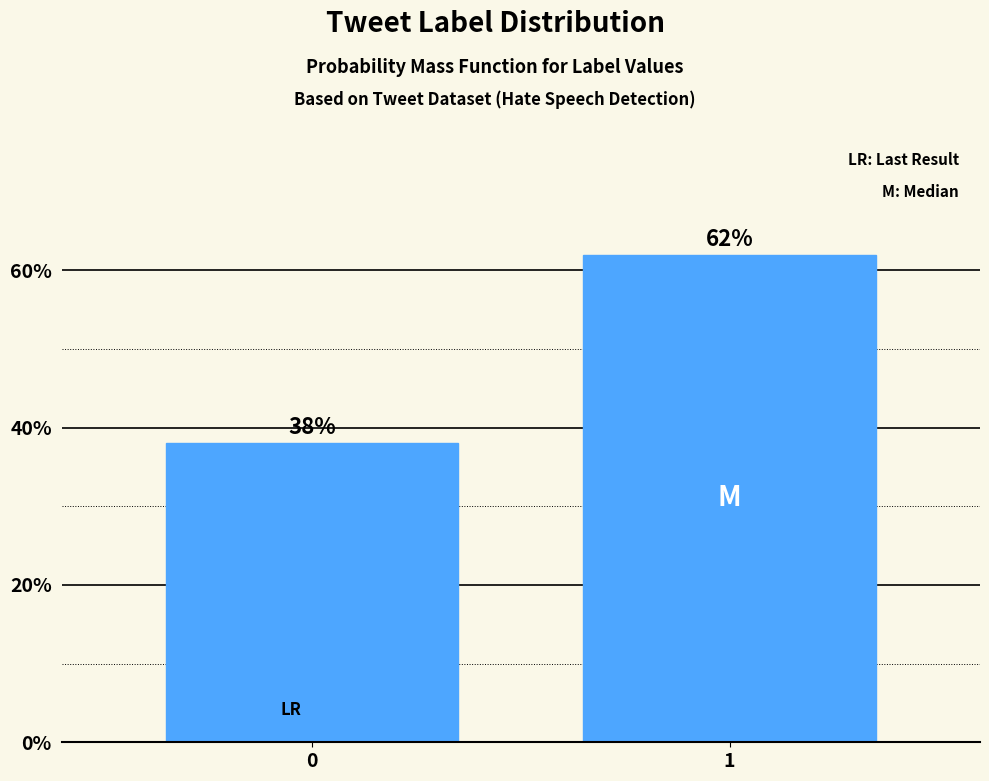

Reading left to right, transcribe all the data shown in this chart.

0=38	1=62